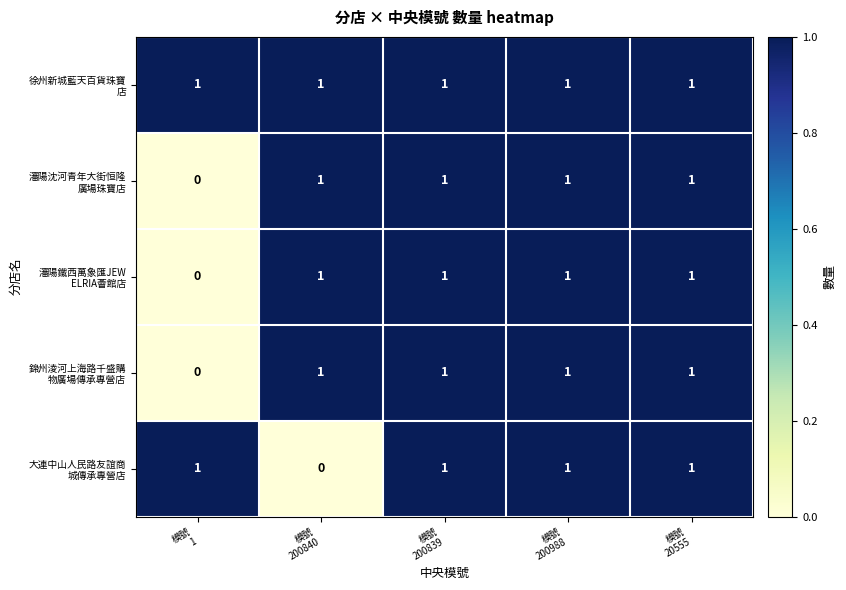

At how many categories does at least one series exceed 0?

5